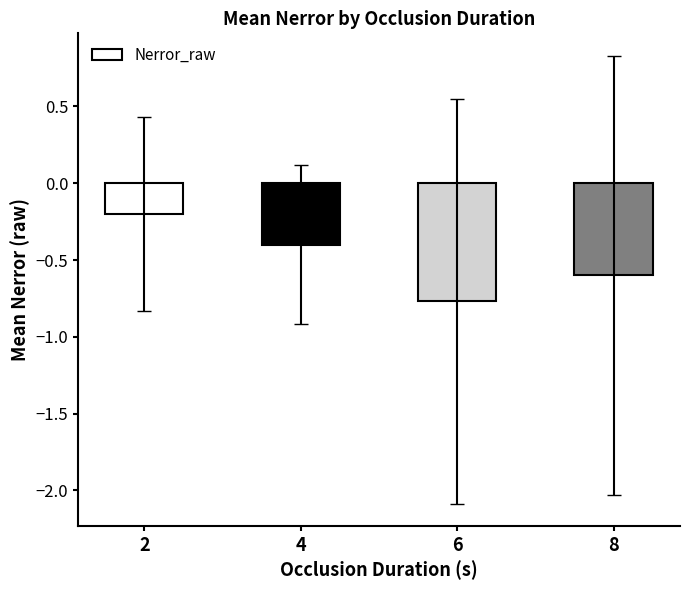

How many distinct data groups are displayed?

1